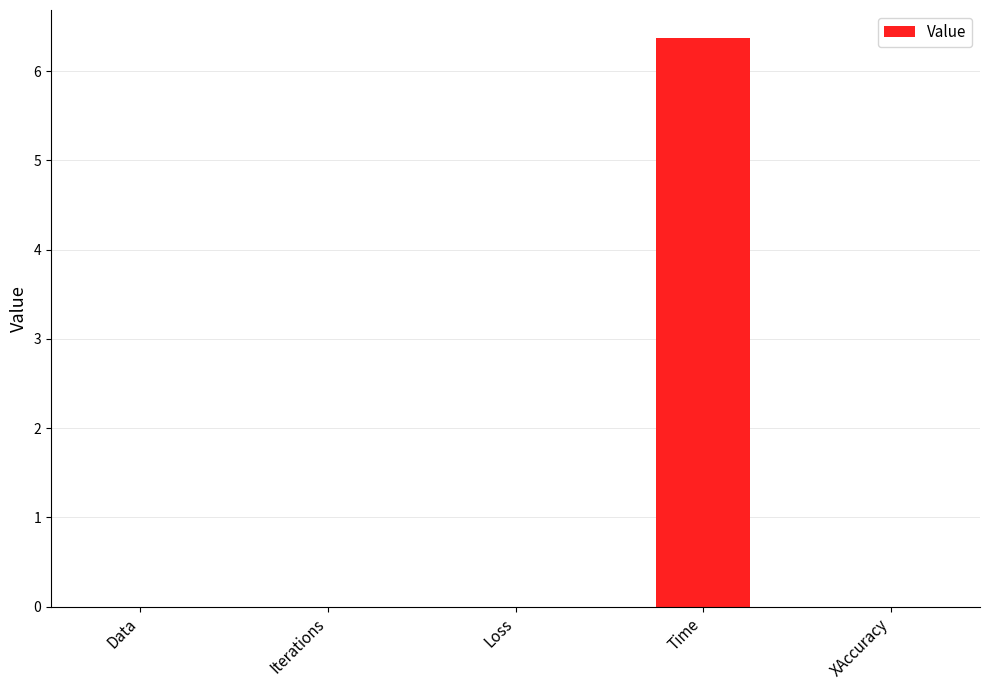

Read the value at Time.

6.4